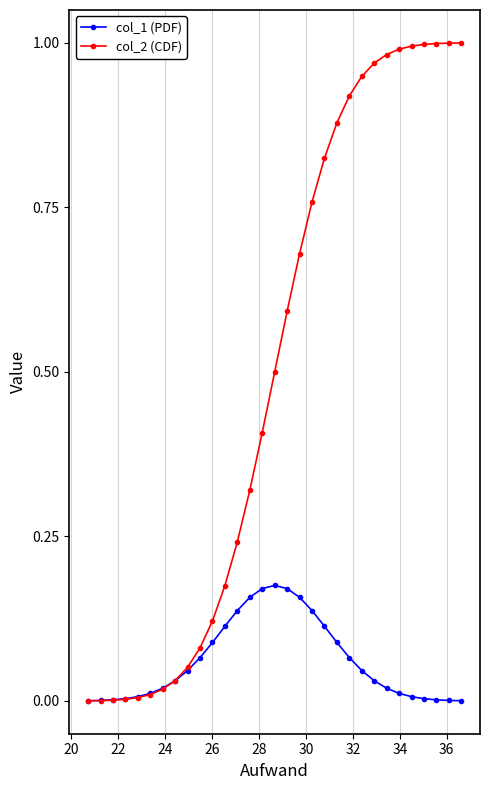

Which series has the largest range (max minus min)?

col_2 (CDF)